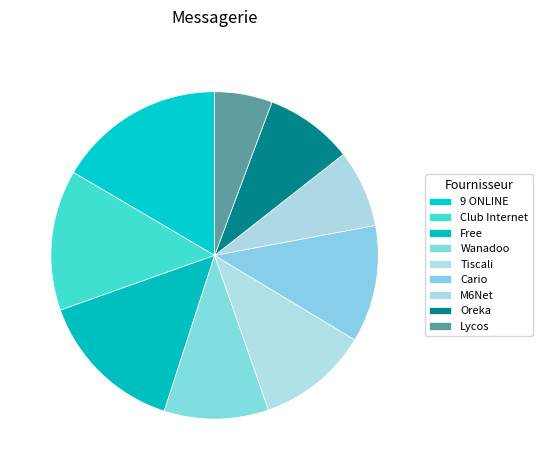

How many segments does this pie chart have?

9